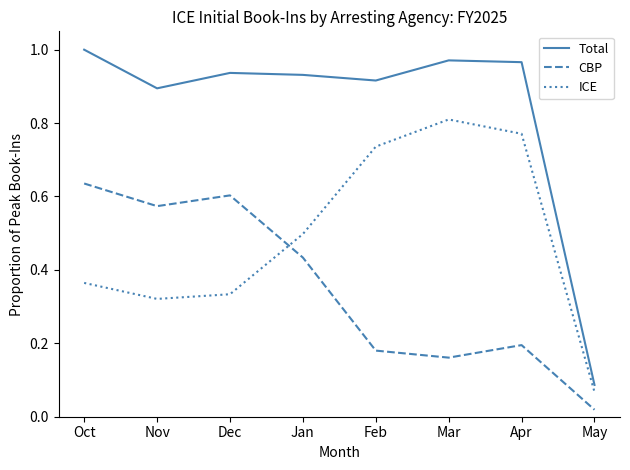

What is the difference between the maximum and second lowest values in the CBP series?

0.5